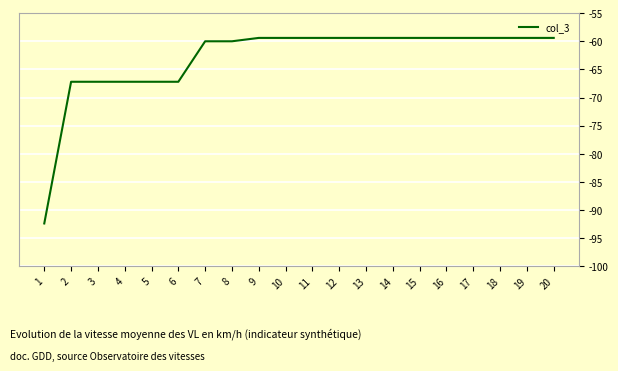

What is the sum of all values?

-1261.2